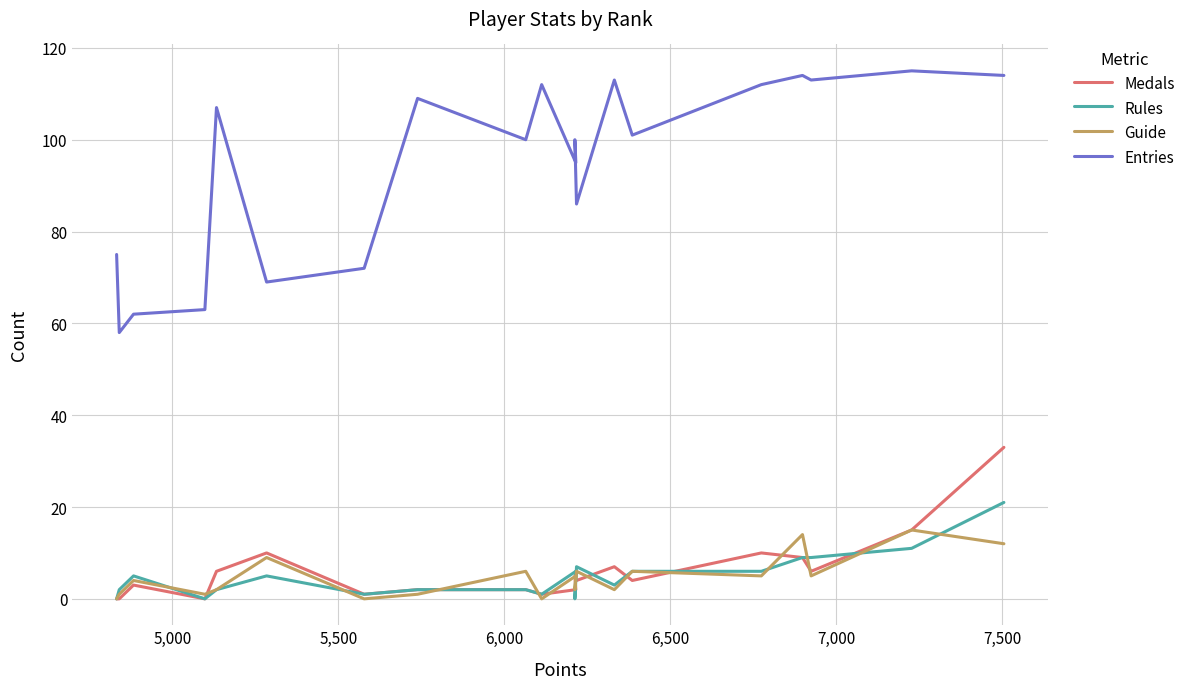

Is this an area chart (filled region under the line)?

No